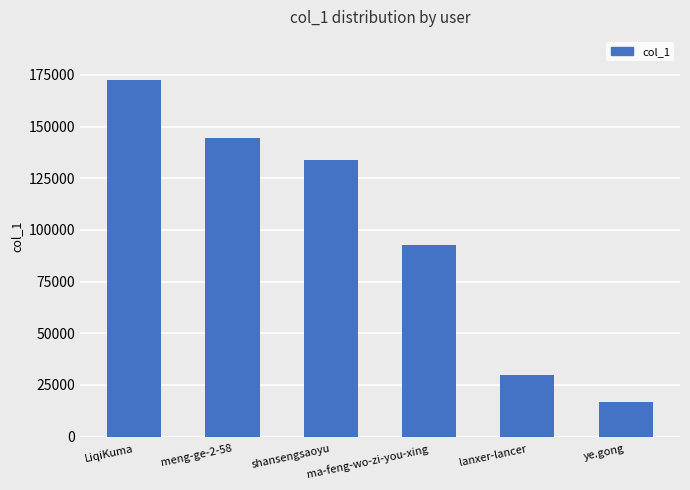

What is the smallest value displayed?

16719